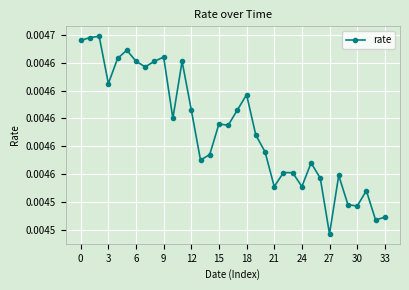

Does the chart have visible grid lines?

Yes